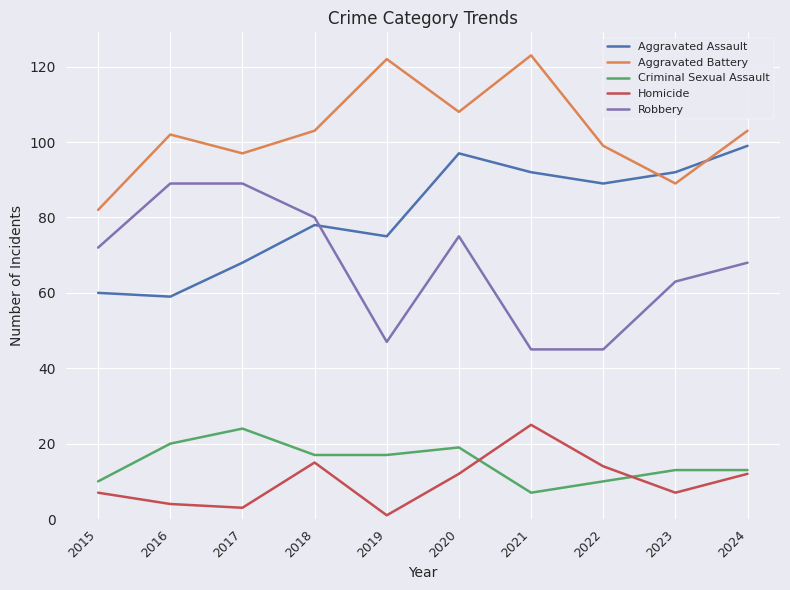

True or false: Criminal Sexual Assault and Aggravated Assault cross at least once.

False